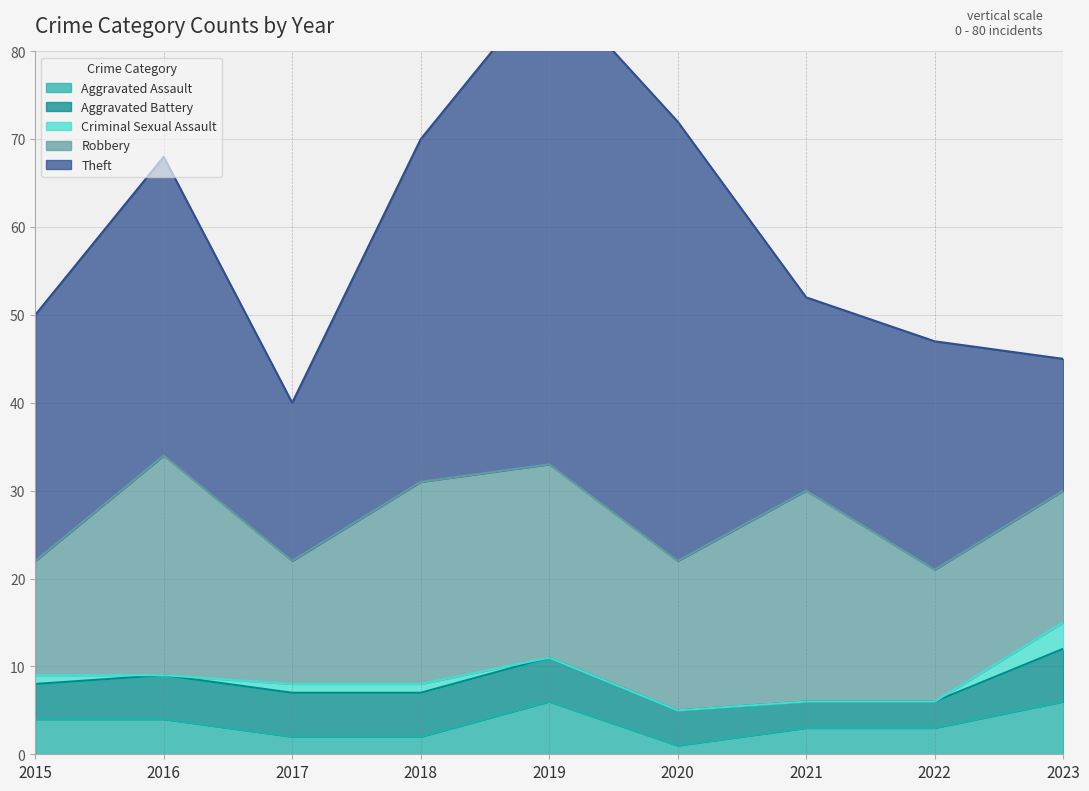

Does the chart have visible grid lines?

Yes